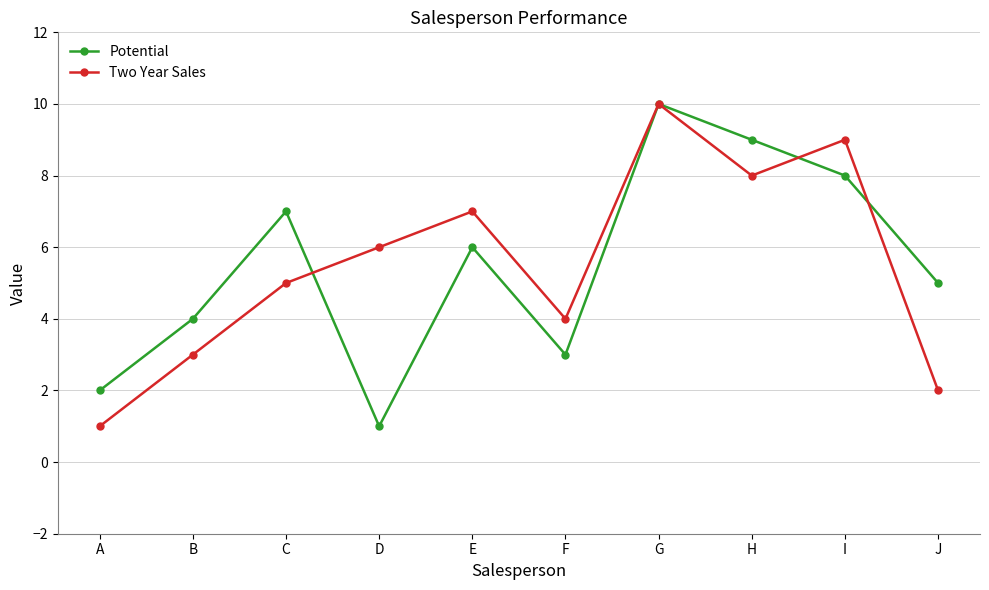

Is the value of Potential at H greater than the value of Two Year Sales at H?

Yes